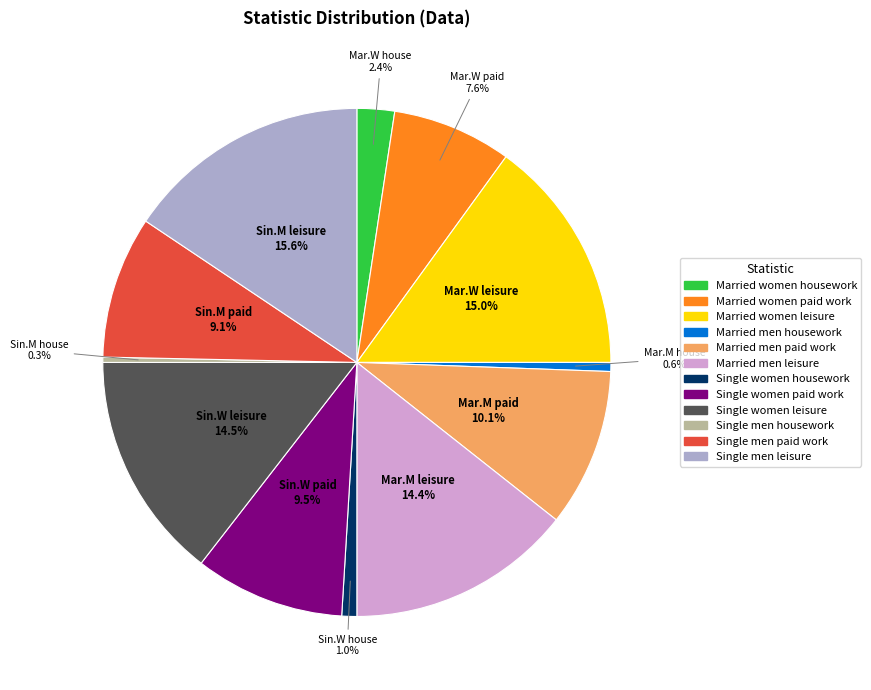

Which category has the biggest portion of the pie?

Single men leisure